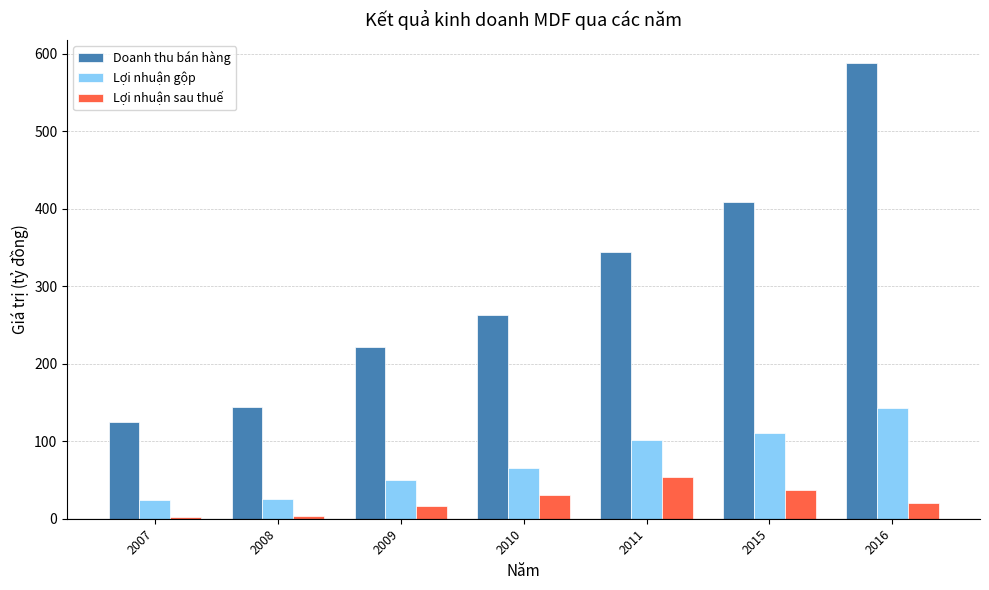

Which series changed the most between 2011 and 2016?

Doanh thu bán hàng